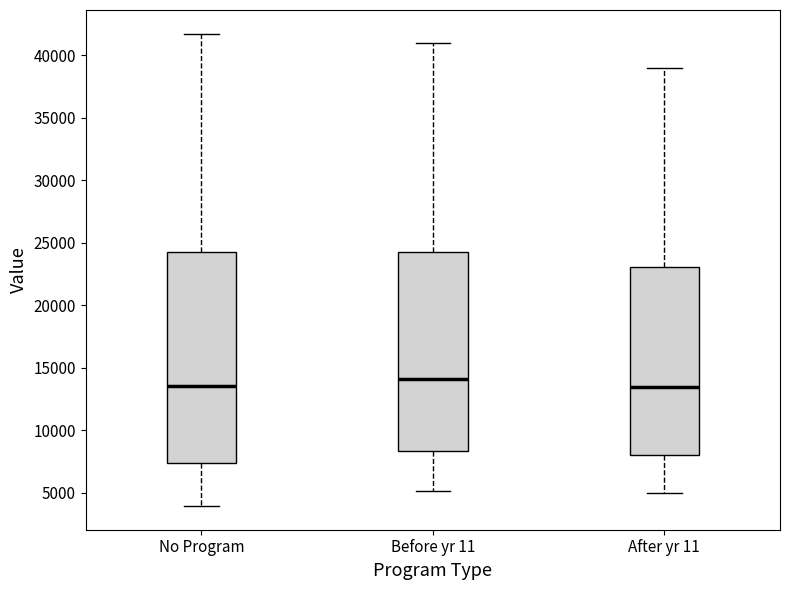

Where does the median line of the box for No Program sit on the y-axis? The values are not printed on the chart, so give them approximately, as read against the axis.

13500